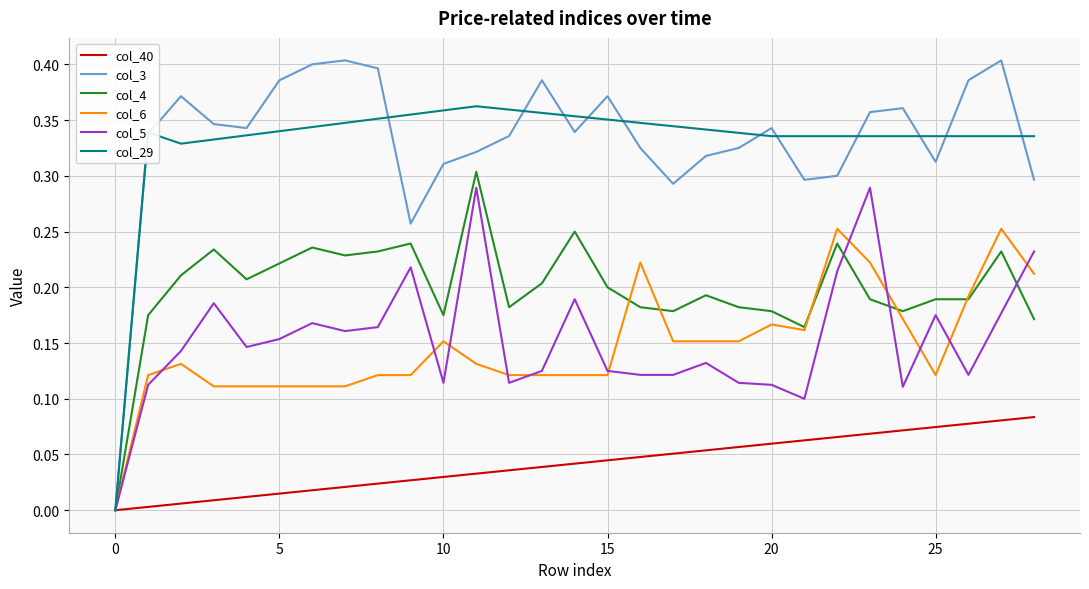

Which series has the largest range (max minus min)?

col_3